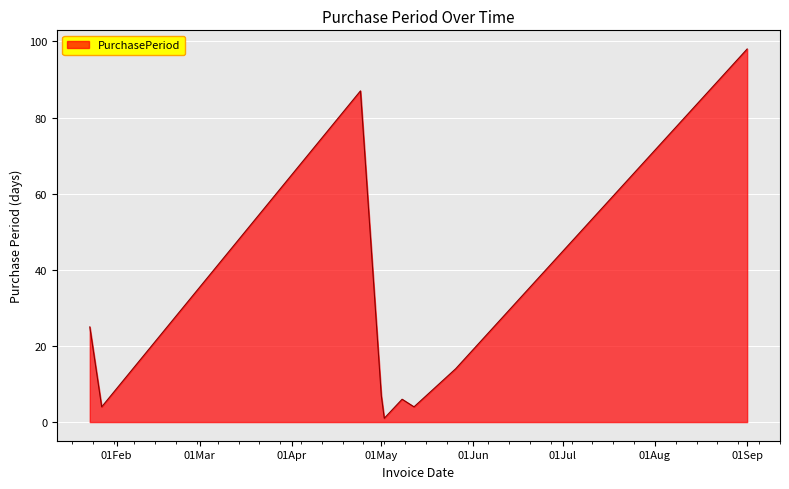

What is the smallest value displayed?

1